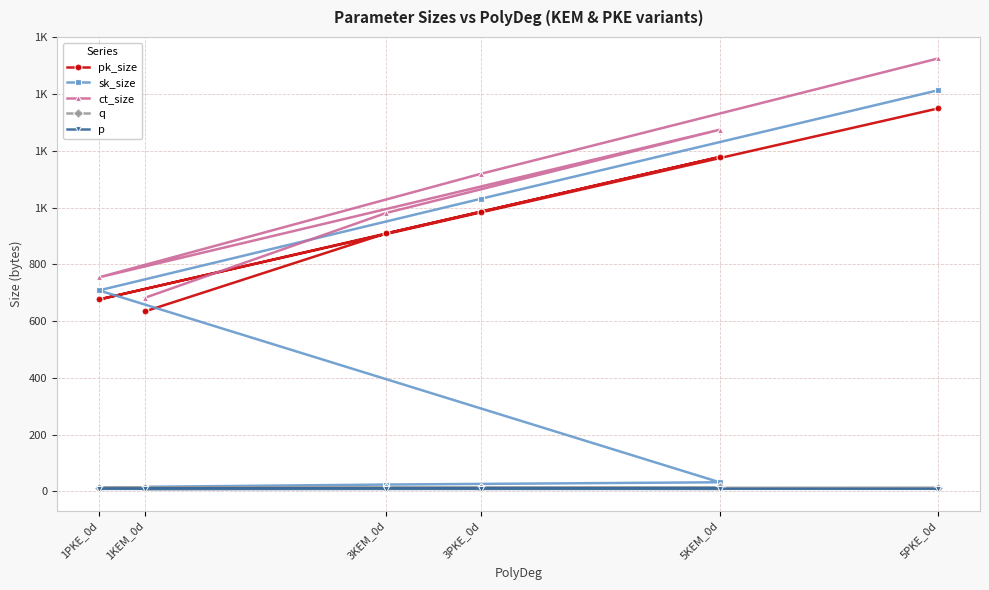

What is the difference between the highest and lowest values at 1KEM_0d?

674